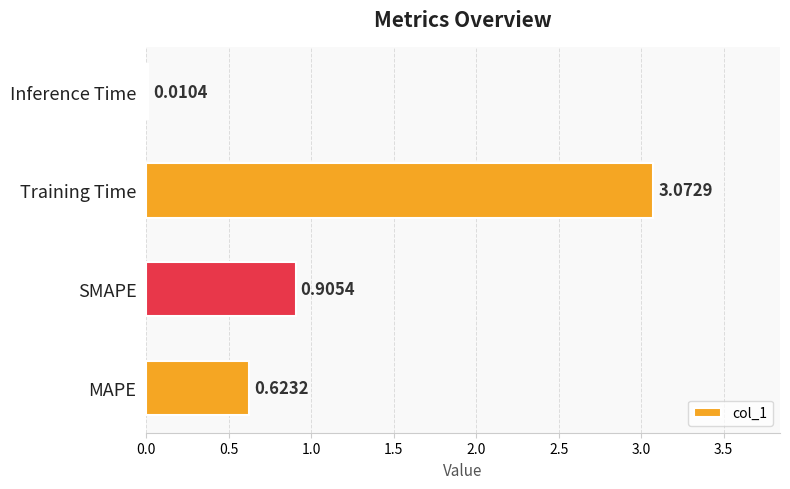

What is the change in value from MAPE to Inference Time?

-0.6